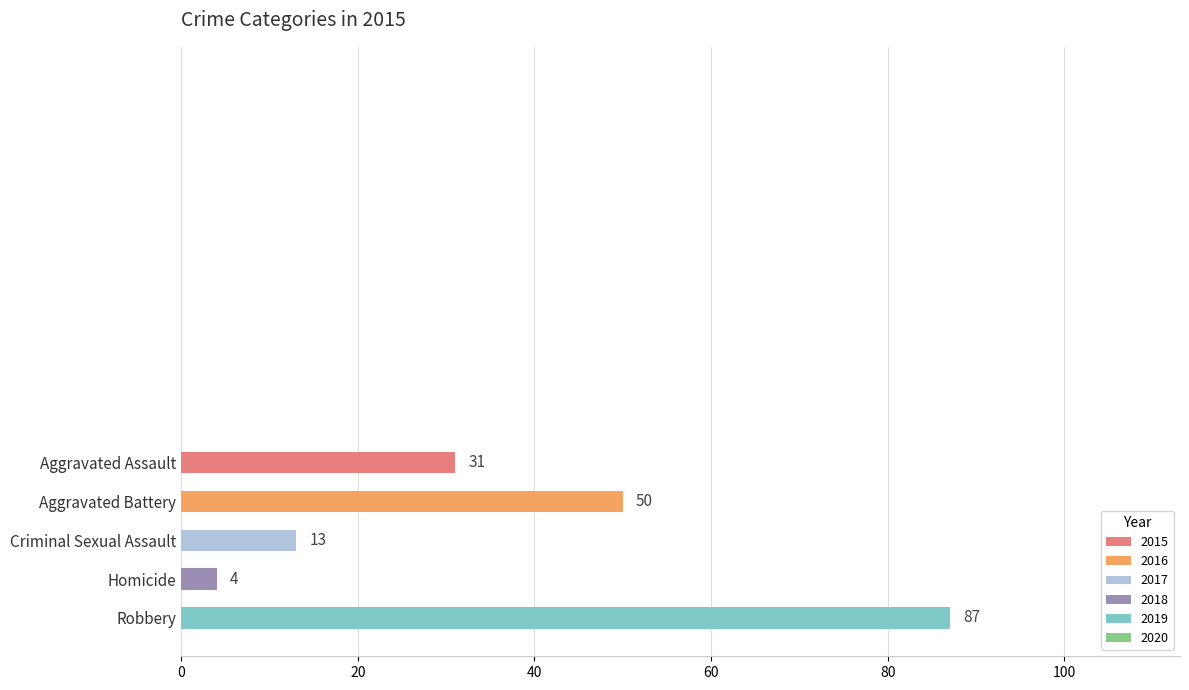

What is the smallest value displayed?

4